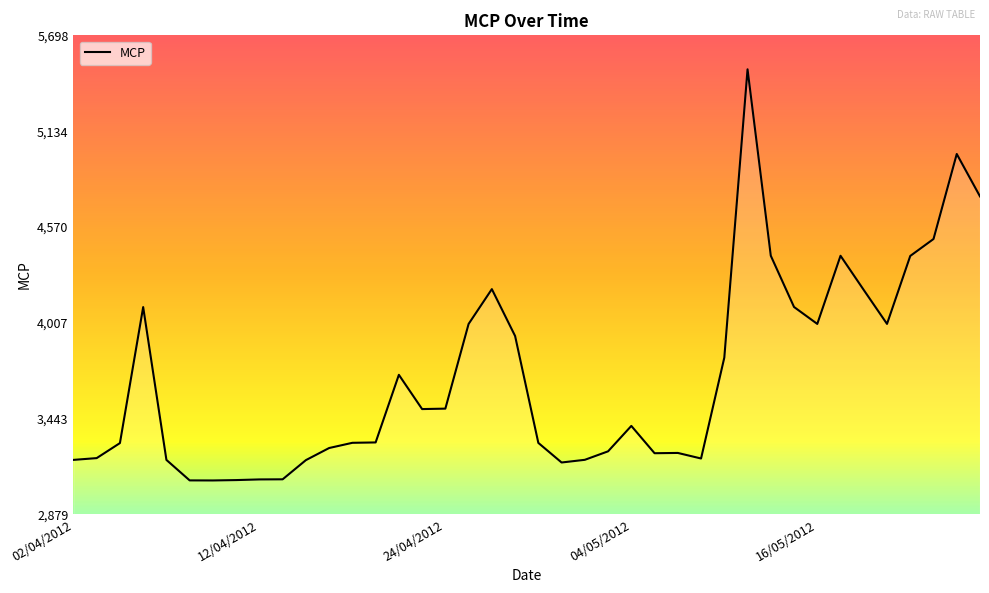

What is the minimum value shown in the chart?

3079.3